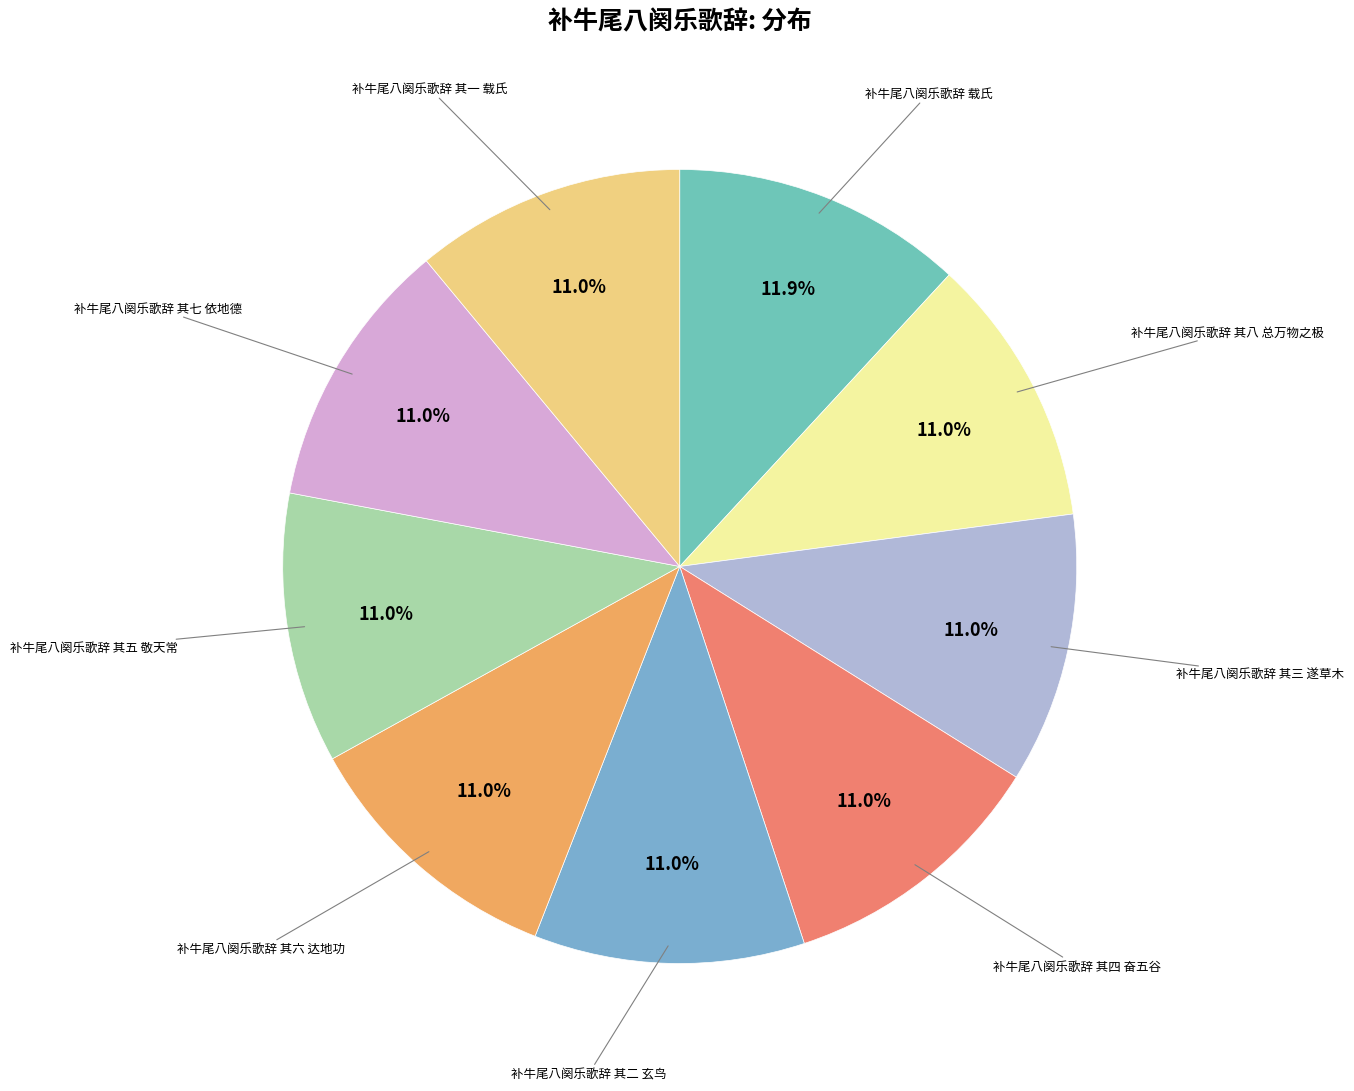

Count the number of slices in the pie.

9